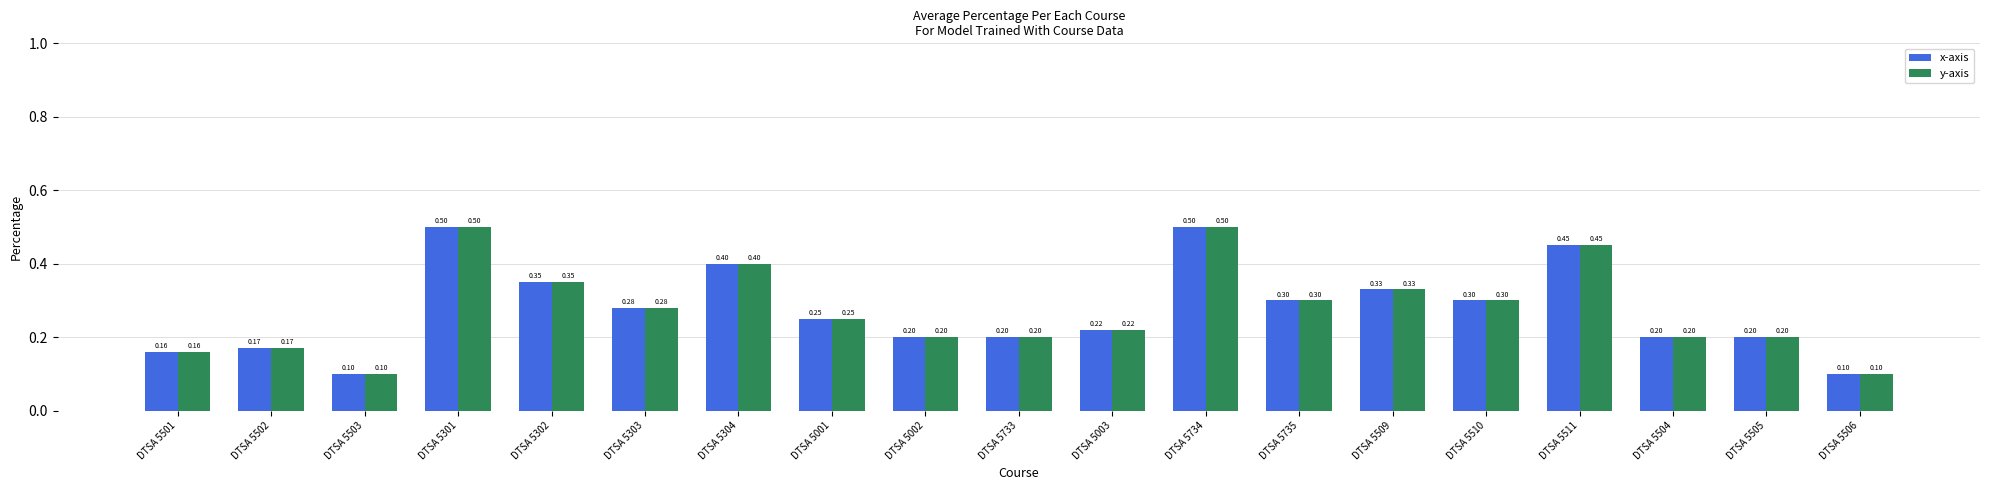

What is the difference between the maximum and minimum values in the x-axis series?

0.4